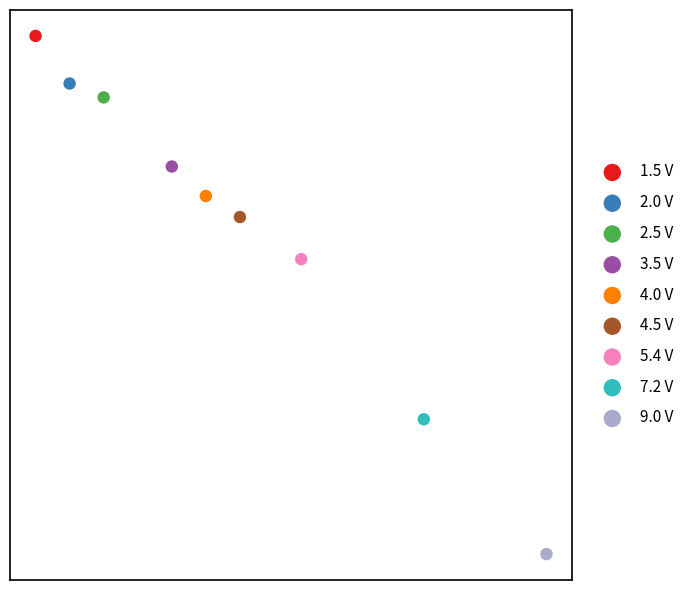

What are all the series names shown in the legend?

1.5 V, 2.0 V, 2.5 V, 3.5 V, 4.0 V, 4.5 V, 5.4 V, 7.2 V, 9.0 V